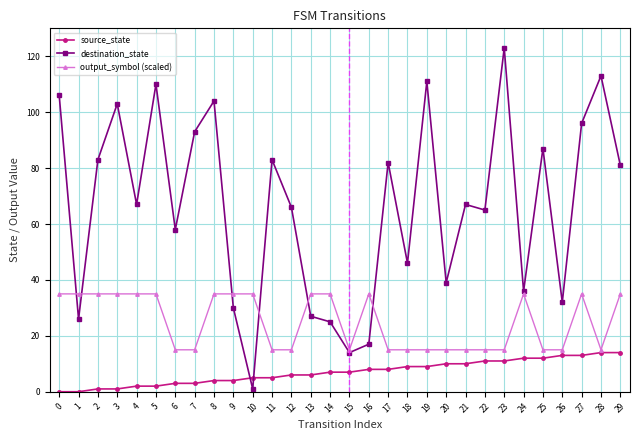

Reading left to right, transcribe all the data shown in this chart.

source_state: 0	0	1	1	2	2	3	3	4	4	5	5	6	6	7	7	8	8	9	9	10	10	11	11	12	12	13	13	14	14
destination_state: 106	26	83	103	67	110	58	93	104	30	1	83	66	27	25	14	17	82	46	111	39	67	65	123	36	87	32	96	113	81
output_symbol (scaled): 35	35	35	35	35	35	15	15	35	35	35	15	15	35	35	15	35	15	15	15	15	15	15	15	35	15	15	35	15	35